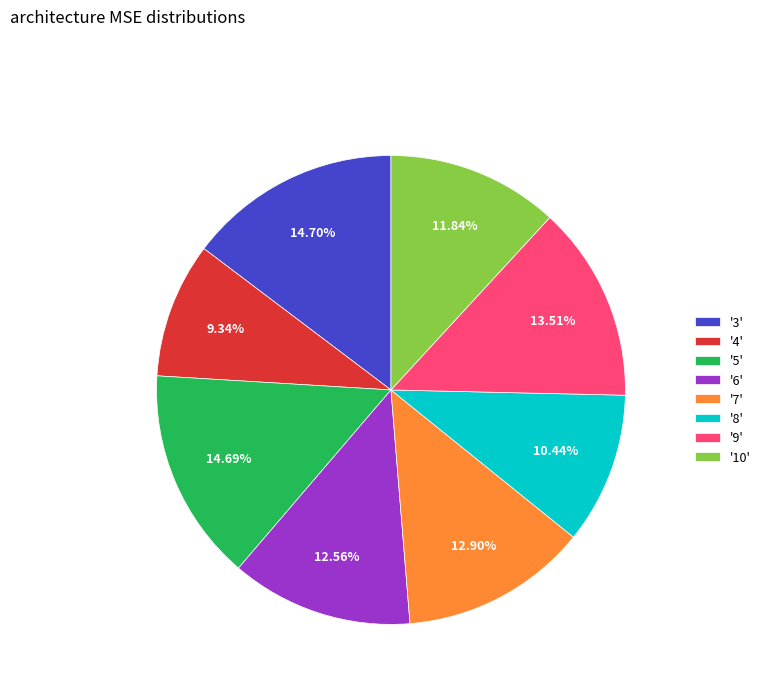

Do '9' and '6' together represent more than half of the pie?

No